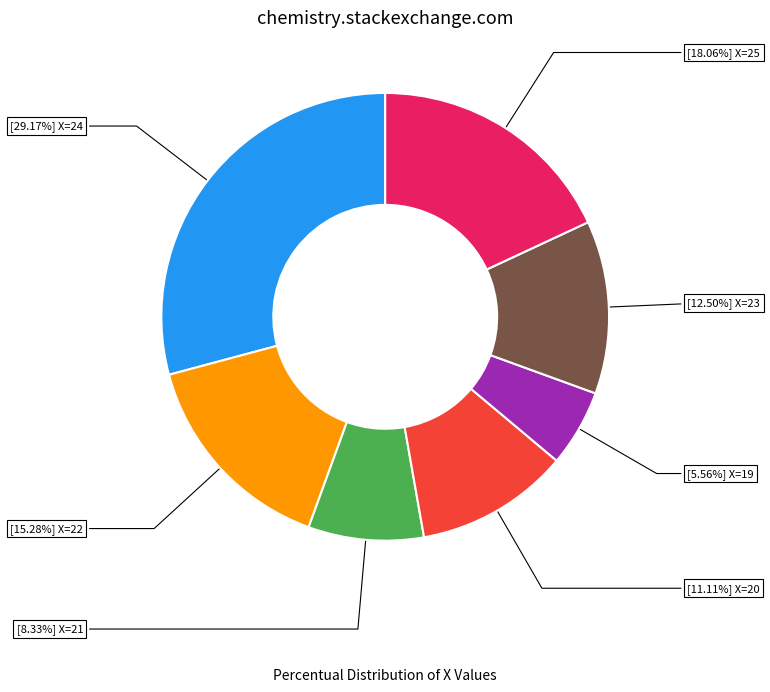

Is there any slice that represents more than half of the pie?

No